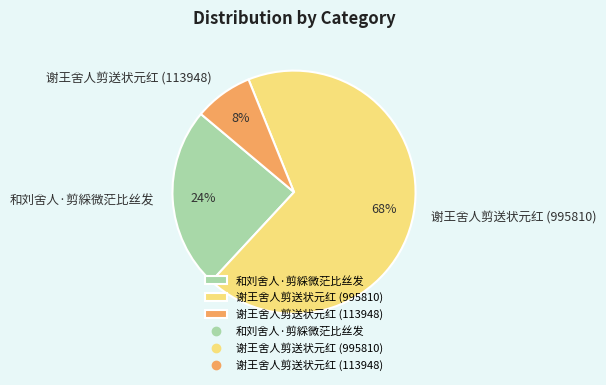

Do 和刘舍人·剪綵微茫比丝发 and 谢王舍人剪送状元红 (113948) together represent more than half of the pie?

No